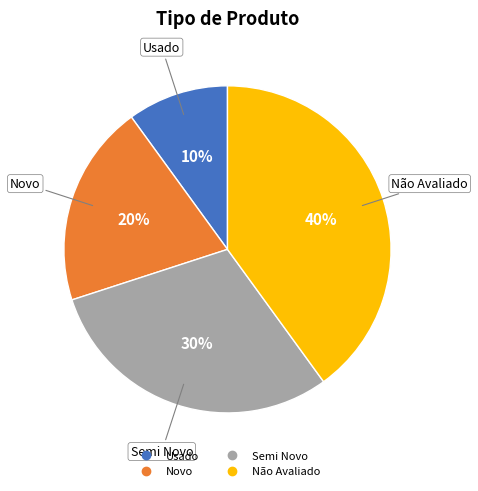

To the nearest percent, what is the difference between the Semi Novo and Não Avaliado slice percentages?

10%